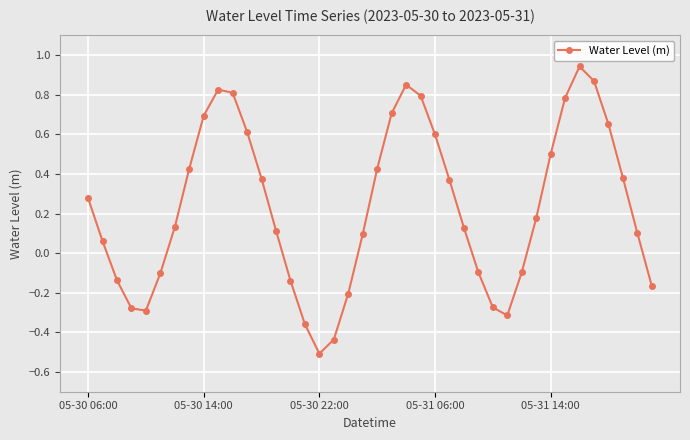

What is the minimum value shown in the chart?

-0.5